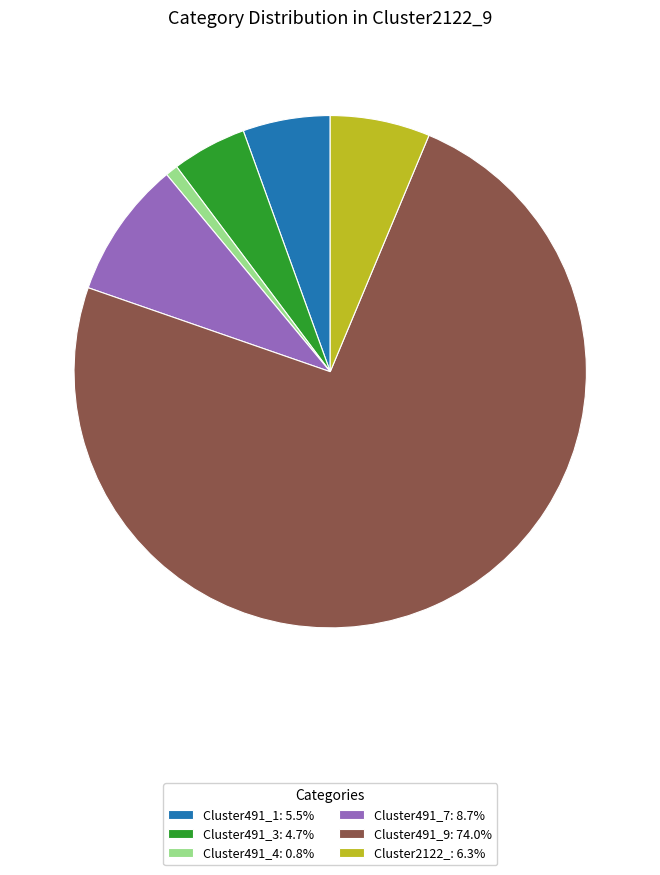

Does Cluster491_4: 0.8% represent more than half of the total?

No